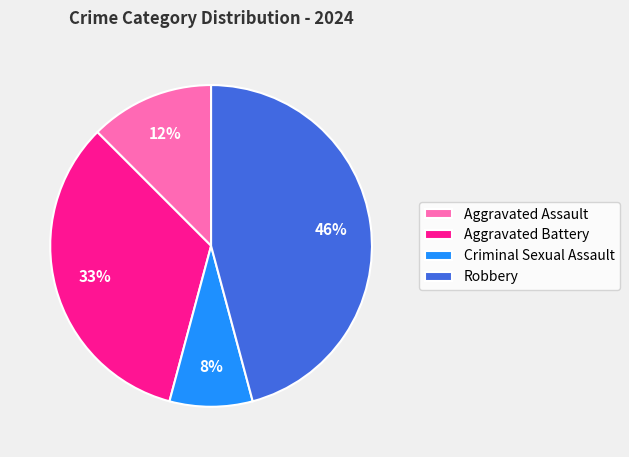

The Robbery slice represents 46% of the pie. True or false?

True